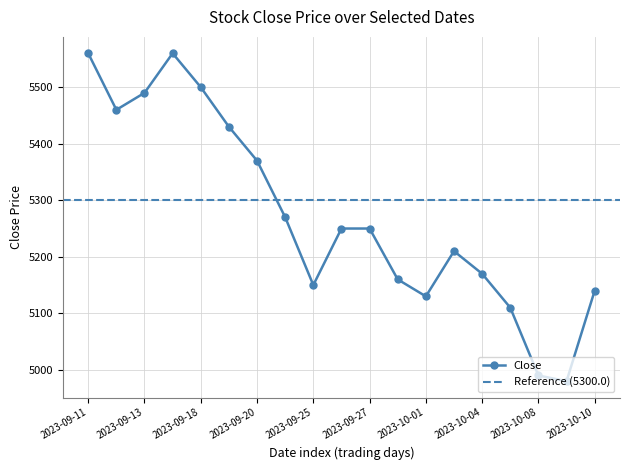

How many data points are above 5250?

8